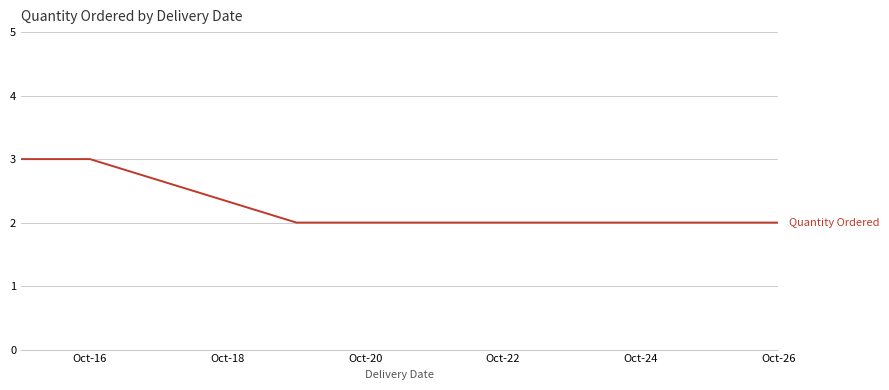

What is the greatest value displayed?

3